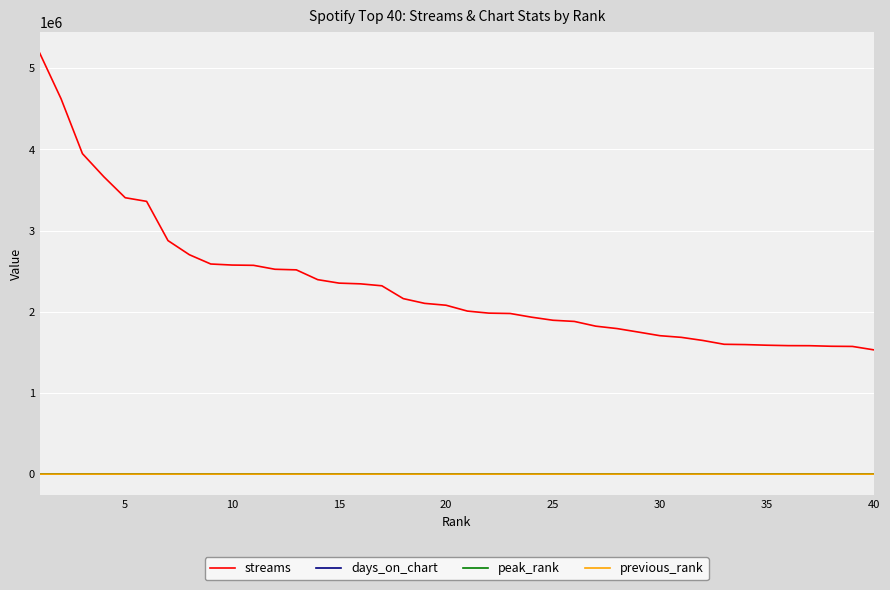

Which series has the largest total across all categories?

streams